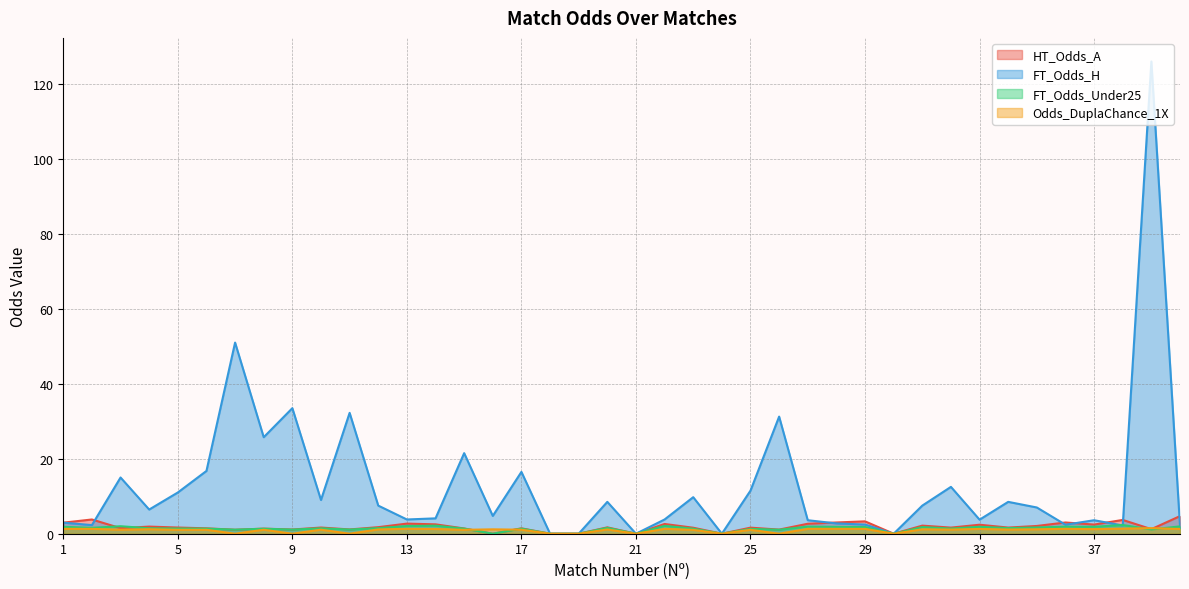

Rank the series by their maximum value, from lowest to highest.

Odds_DuplaChance_1X, FT_Odds_Under25, HT_Odds_A, FT_Odds_H